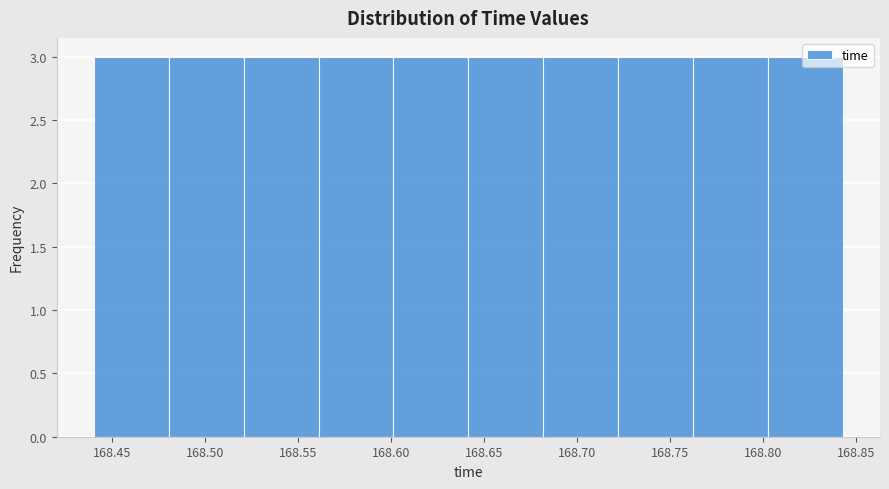

Reading left to right, transcribe this chart: for each bar, give the range it covers on the x-axis and its height. Neither the bar edges nor the heights are printed on the chart, so give them approximately, as read against the axes.

168.440 to 168.480: 3
168.480 to 168.520: 3
168.520 to 168.560: 3
168.560 to 168.600: 3
168.600 to 168.640: 3
168.640 to 168.680: 3
168.680 to 168.720: 3
168.720 to 168.760: 3
168.760 to 168.805: 3
168.805 to 168.845: 3